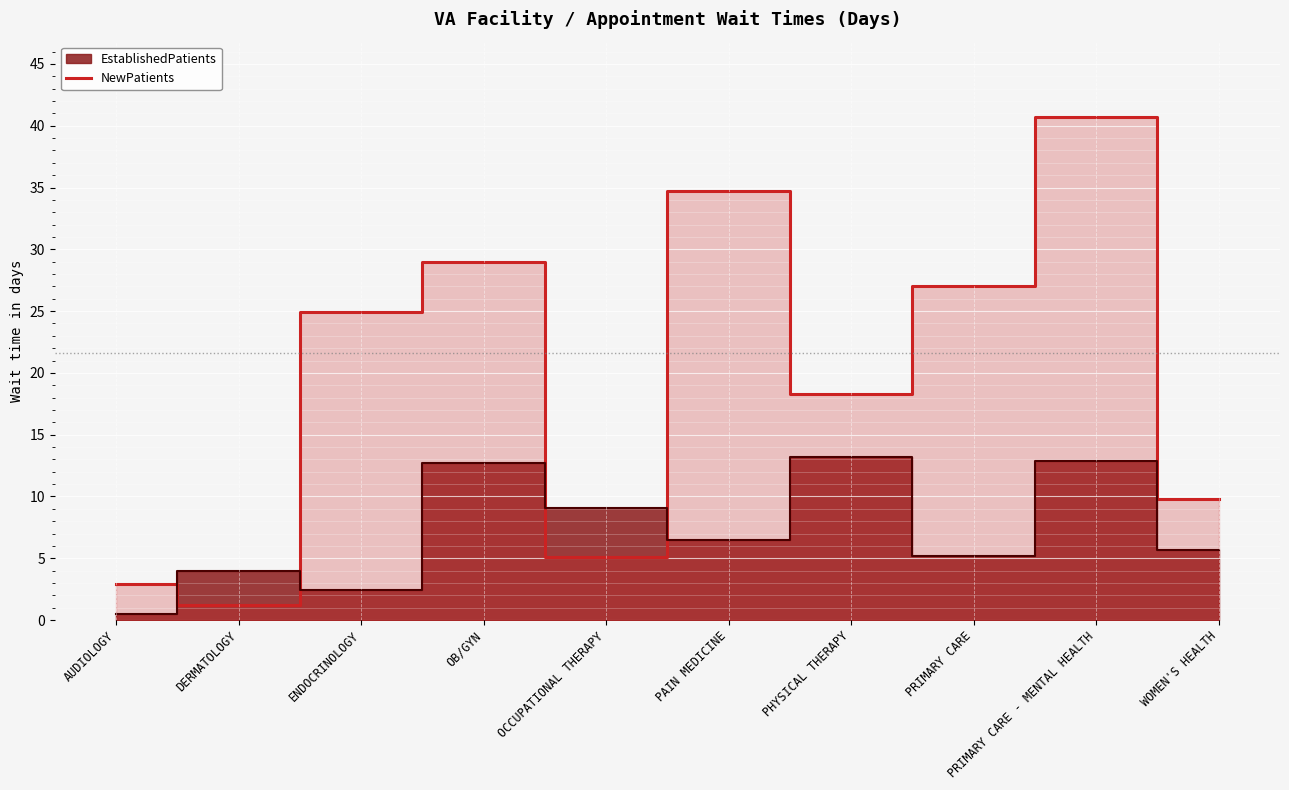

Is it true that the value at OB/GYN is 39.3?

False